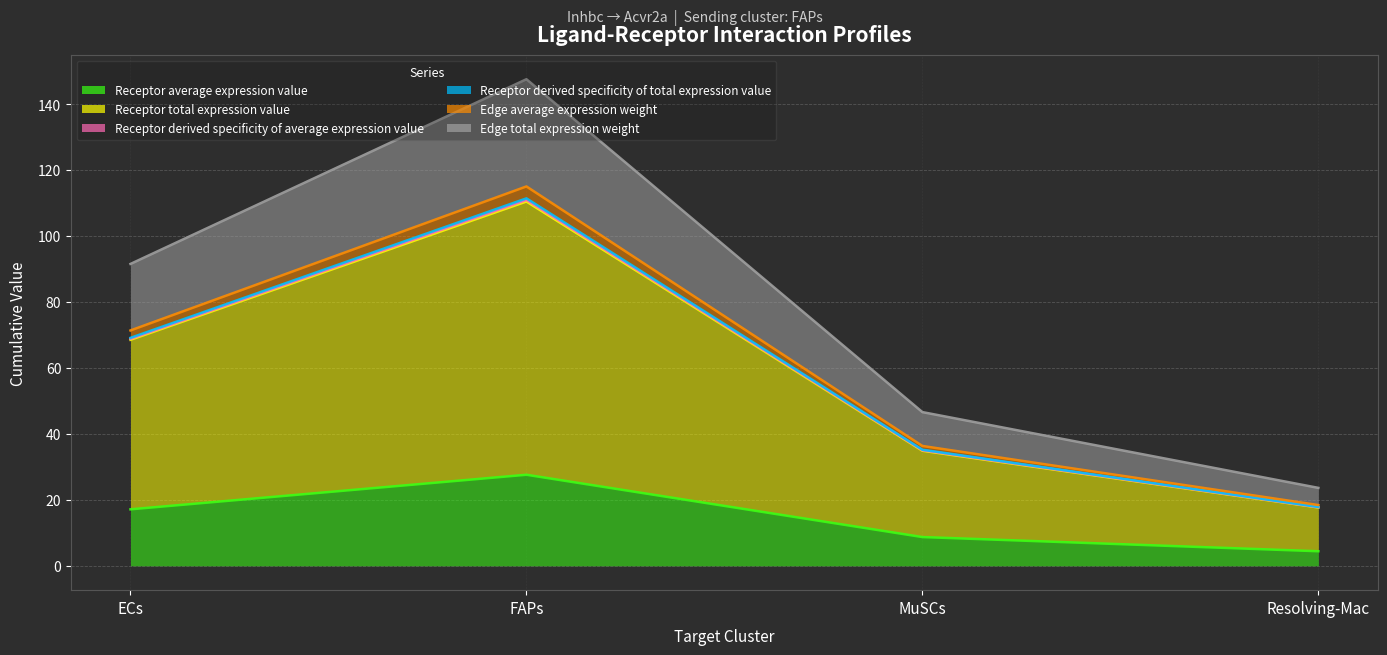

Read the Edge total expression weight value at FAPs.

147.5